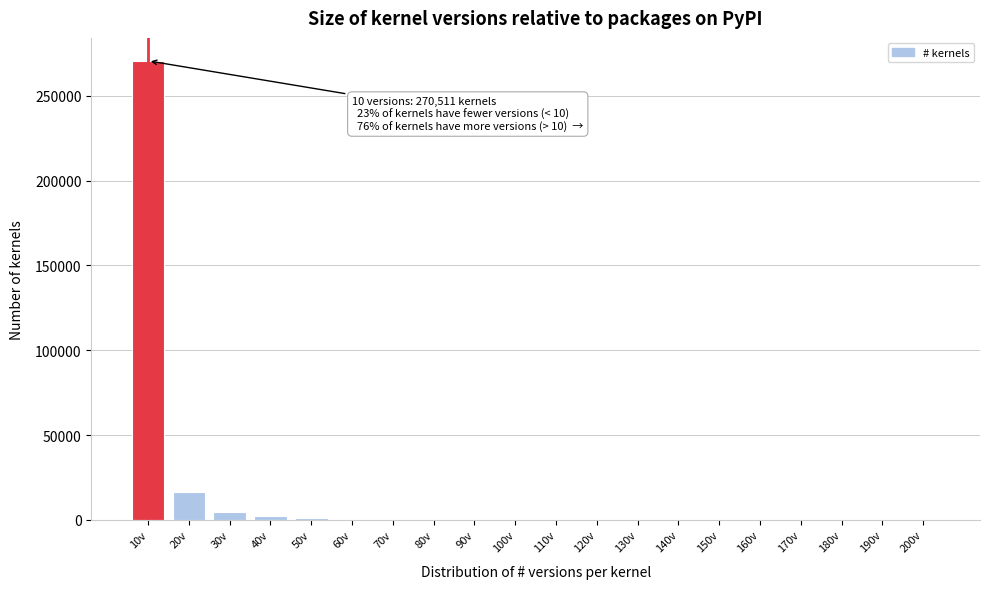

At which label is the value closest to 135264?

20v